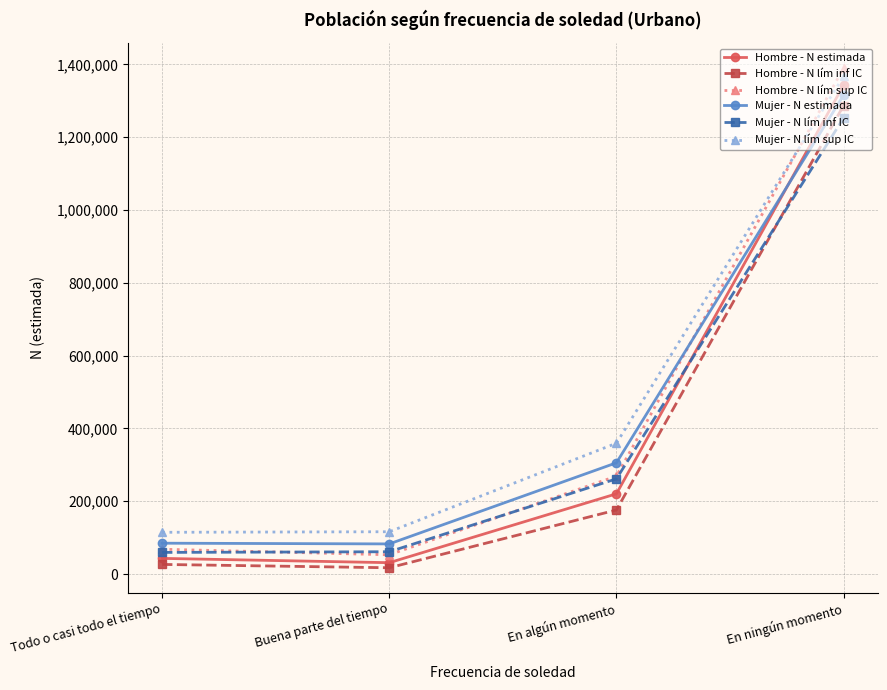

Where is Hombre - N lím inf IC nearest to the value 652134?

En algún momento